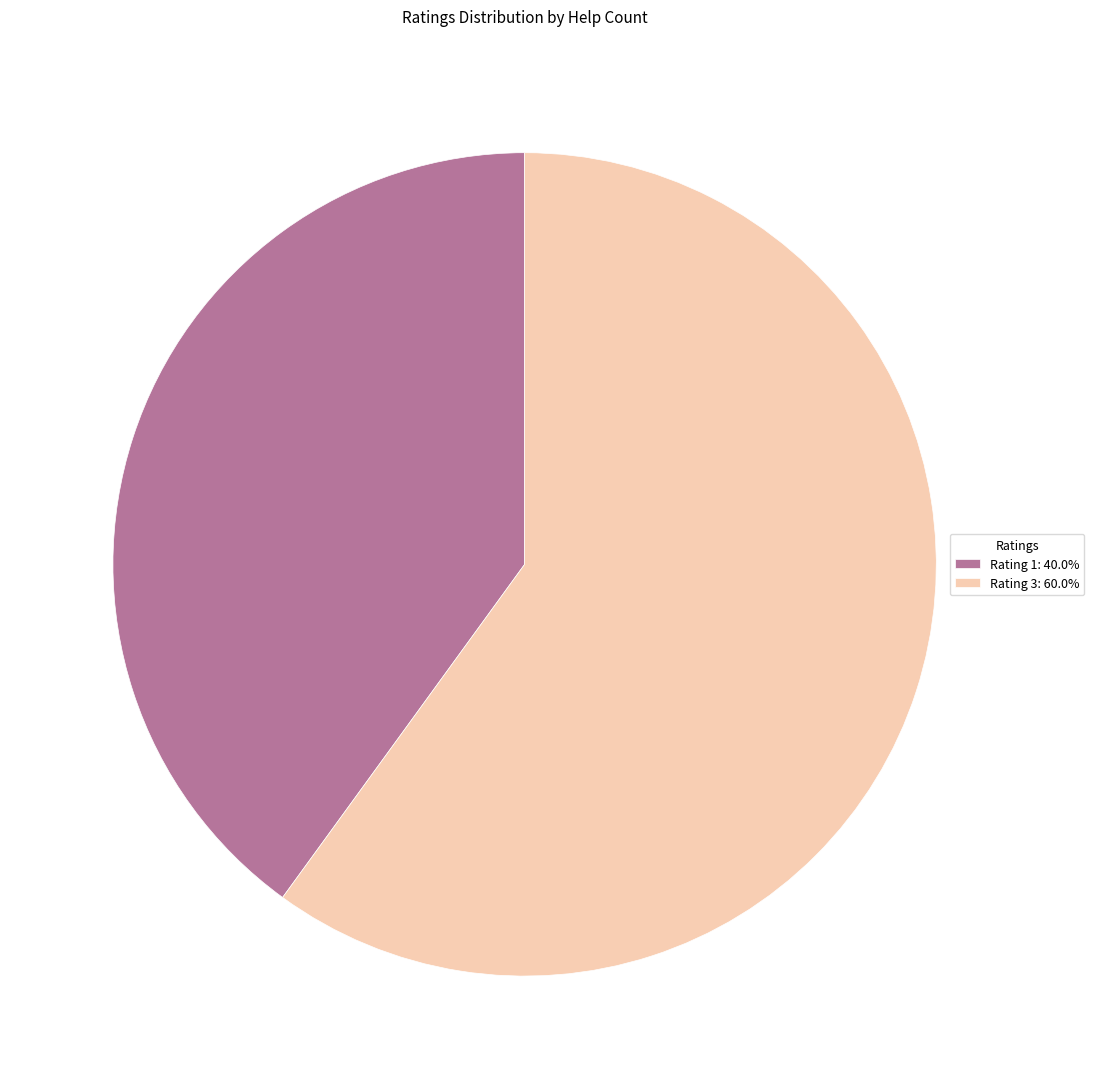

Do Rating 3: 60.0% and Rating 1: 40.0% together represent more than half of the pie?

Yes